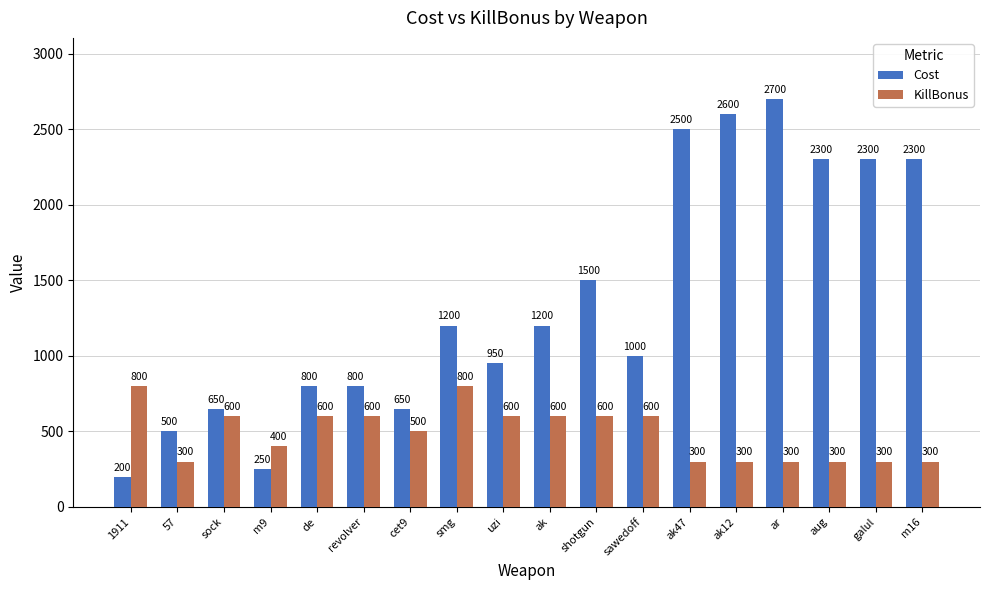

Rank the series by their average value, from lowest to highest.

KillBonus, Cost